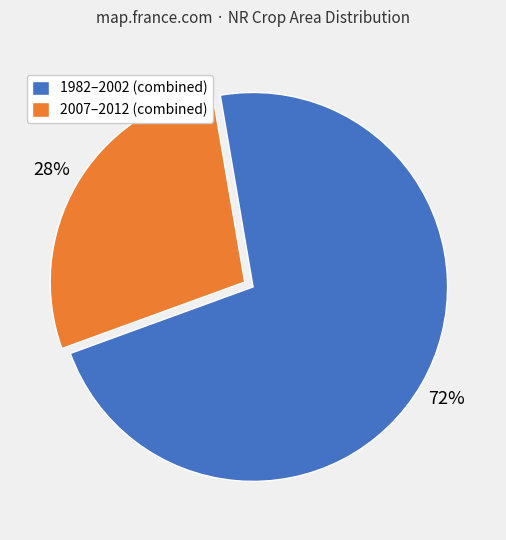

Combined, do 1982–2002 (combined) and 2007–2012 (combined) account for over 50%?

Yes